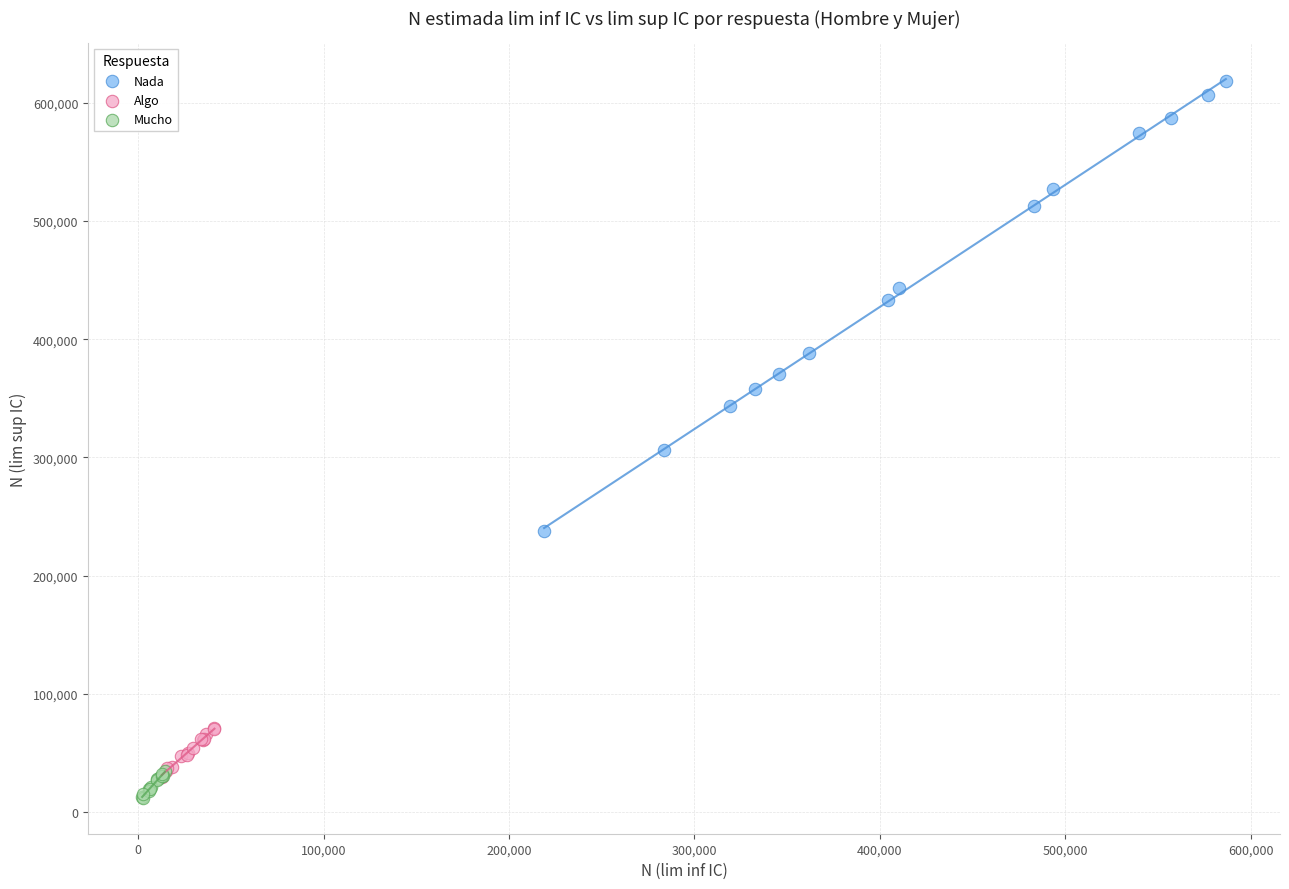

Which series has the widest spread of Y values?

Nada